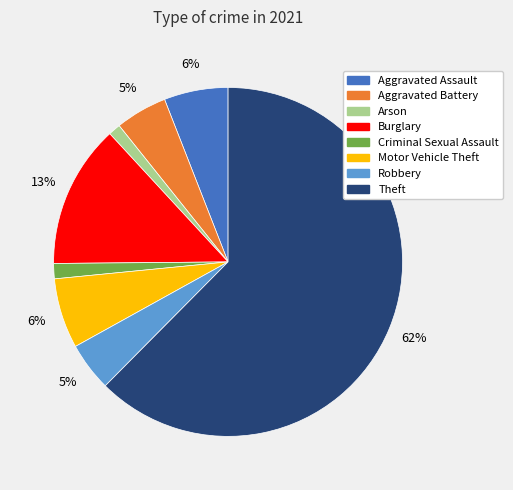

To the nearest percent, what is the average slice percentage?

12%